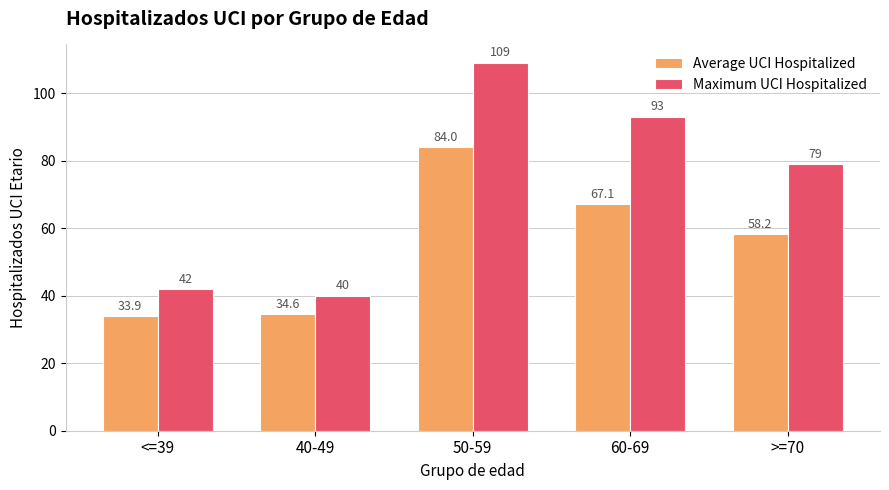

Rank the series by their average value, from highest to lowest.

Maximum UCI Hospitalized, Average UCI Hospitalized